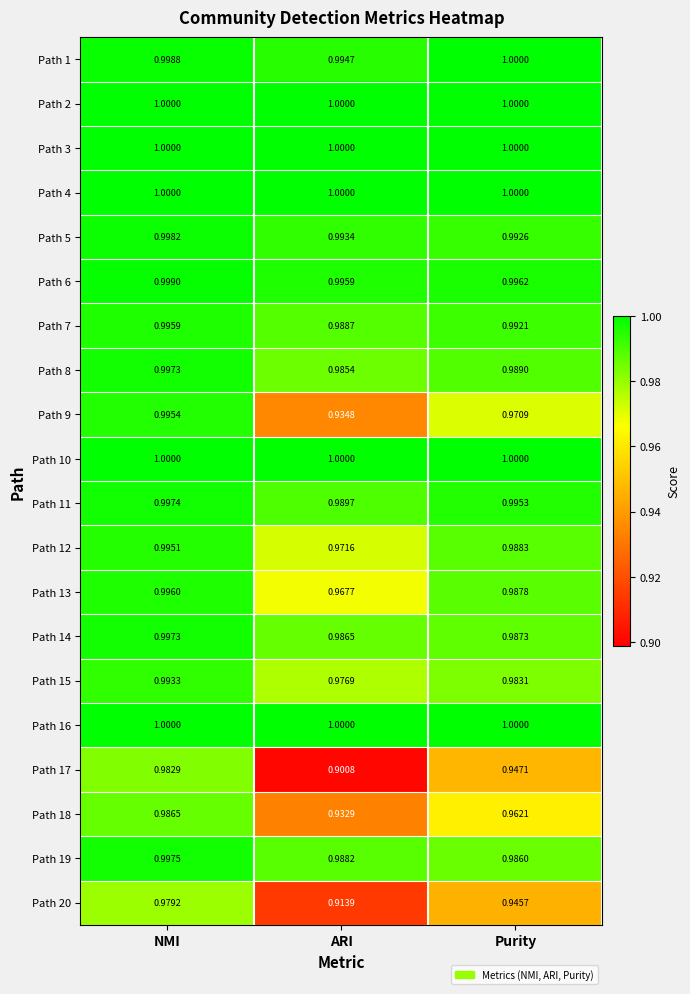

At which category is the sum across all series the highest?

NMI